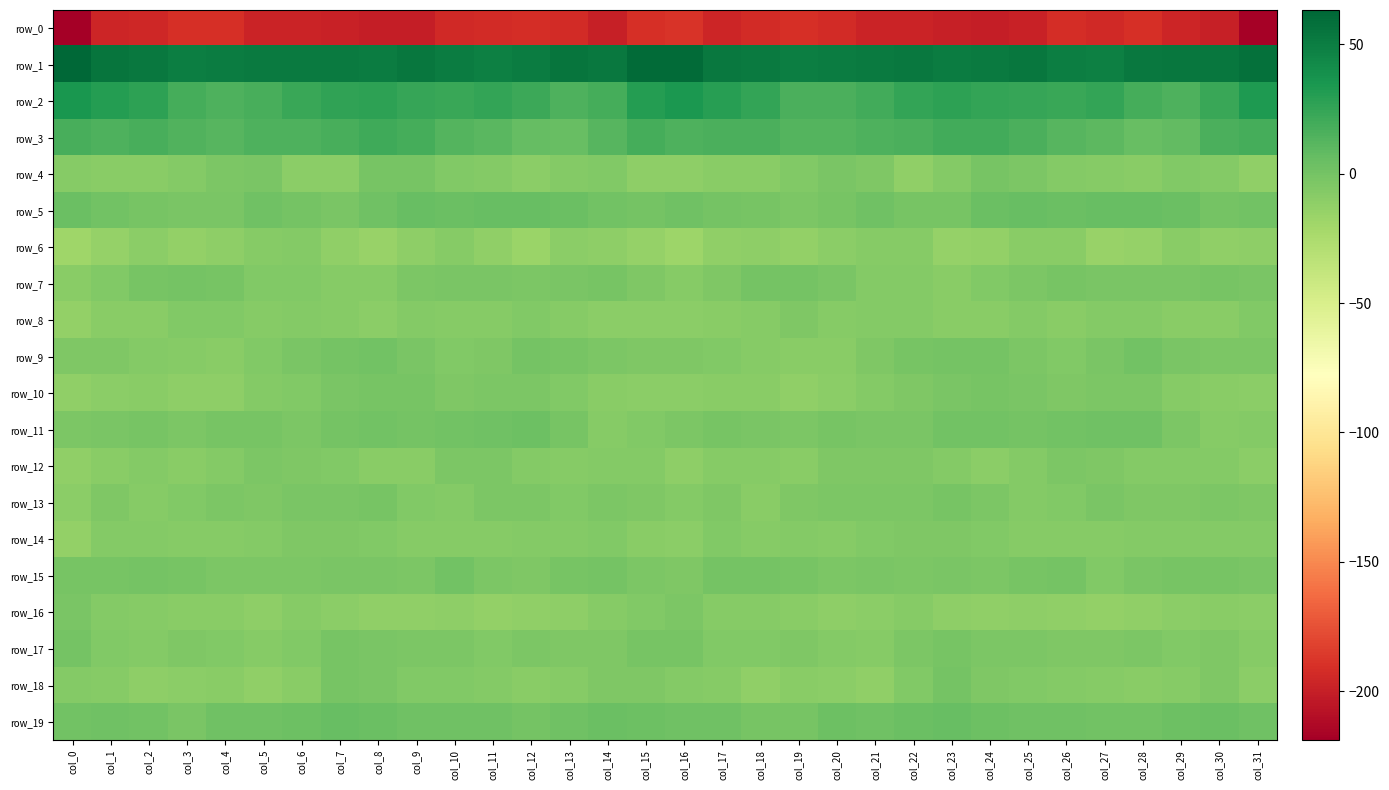

Where does the row_9 series first go above -3?

col_6